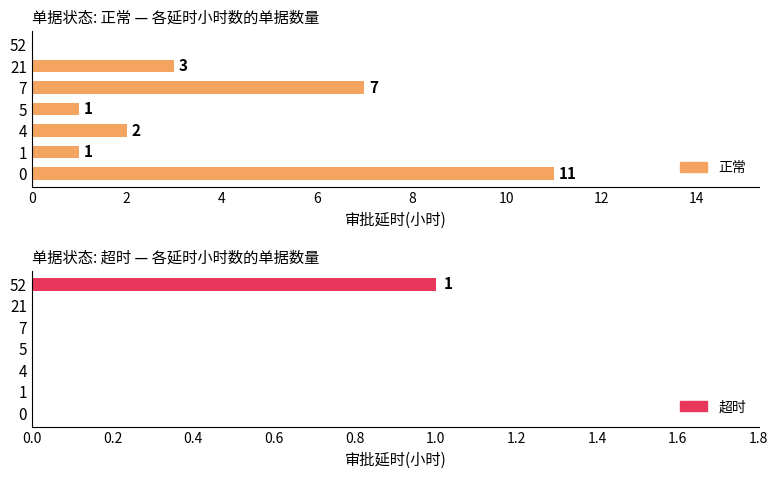

What is the maximum value shown in the chart?

11